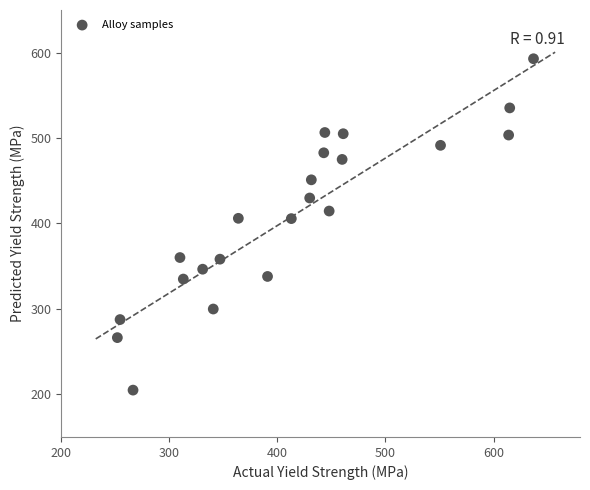

What is the range of X values (max minus min)?

384.9